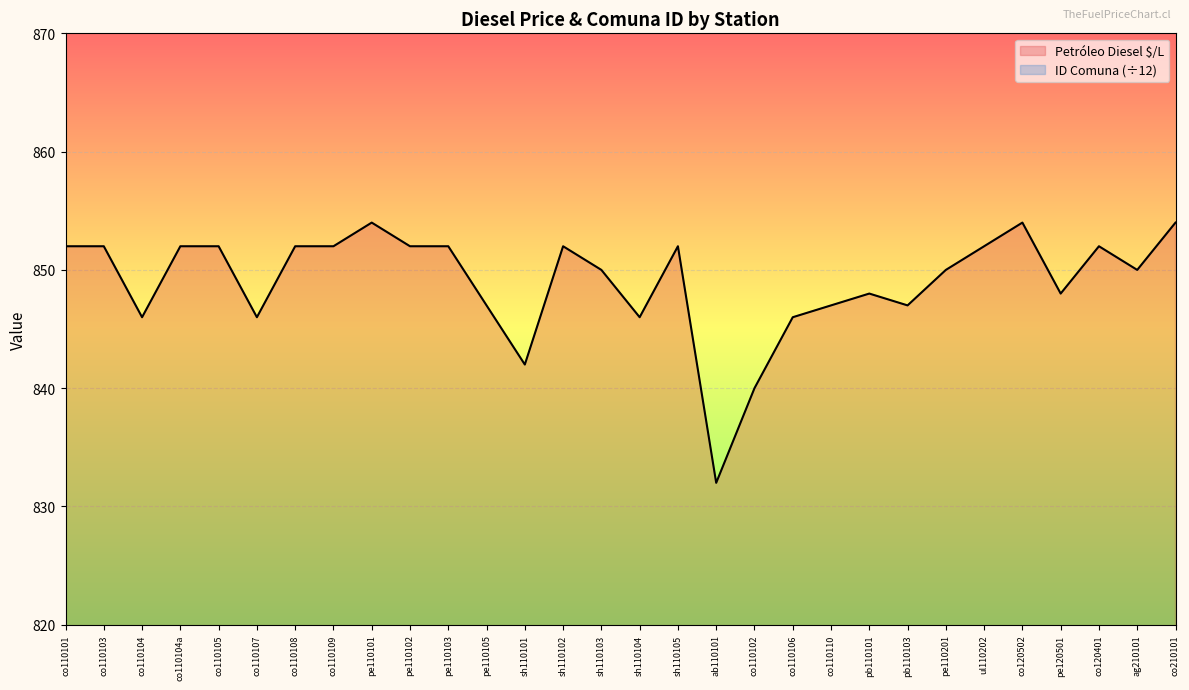

What is the value of the ID Comuna point at the 28th from the left?

117.1